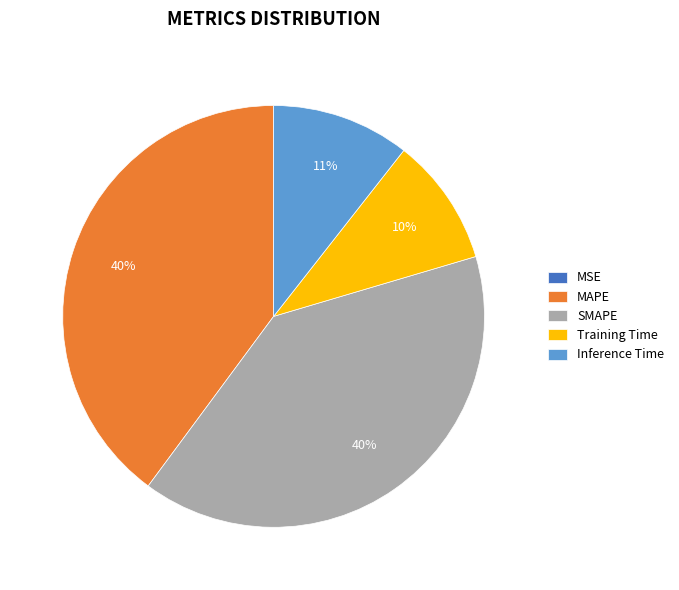

Is there any slice that represents more than half of the pie?

No